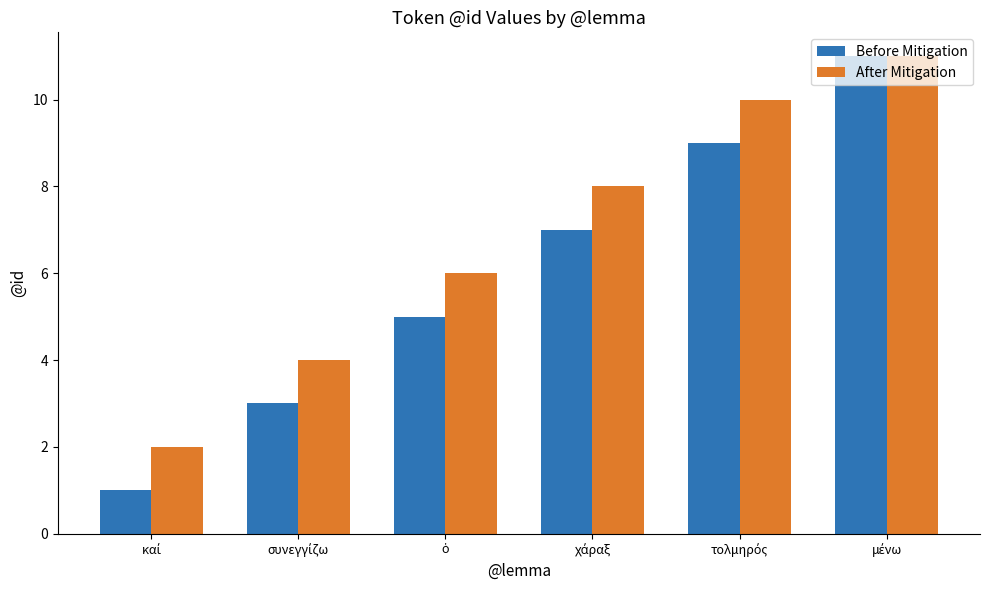

Rank the series by their average value, from highest to lowest.

After Mitigation, Before Mitigation